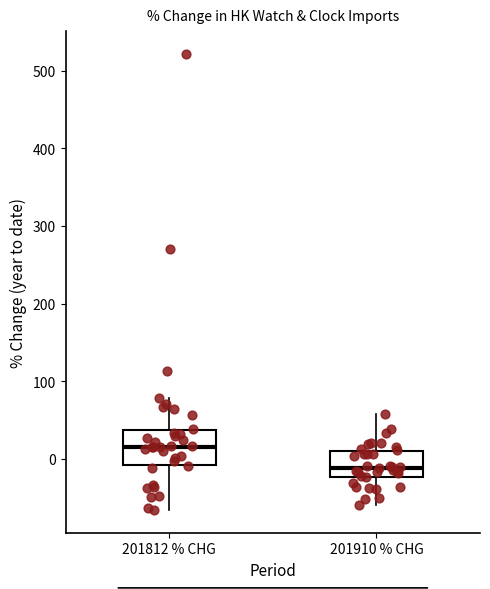

Which box is the tallest, from its lower edge to its upper edge?

201812 % CHG